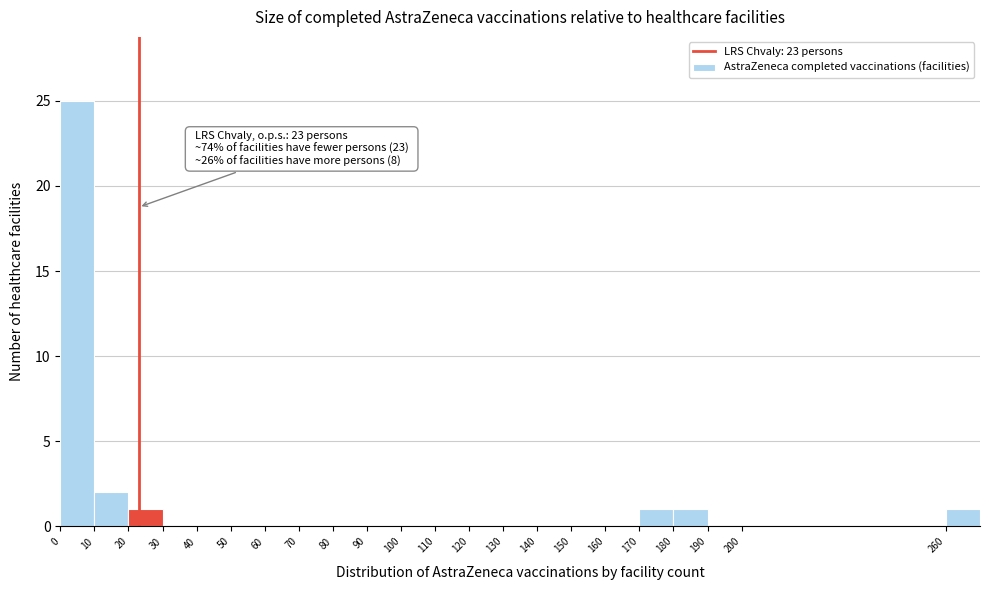

Over which range of the x-axis is the bar tallest?

0 to 10